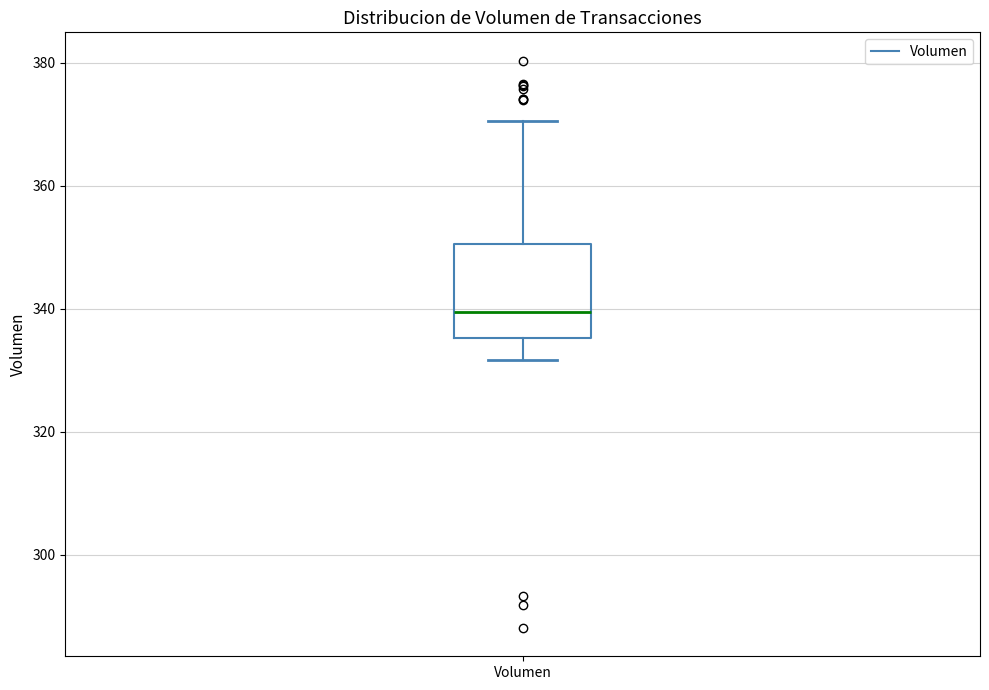

Where does the median line of the box for Volumen sit on the y-axis? The values are not printed on the chart, so give them approximately, as read against the axis.

340